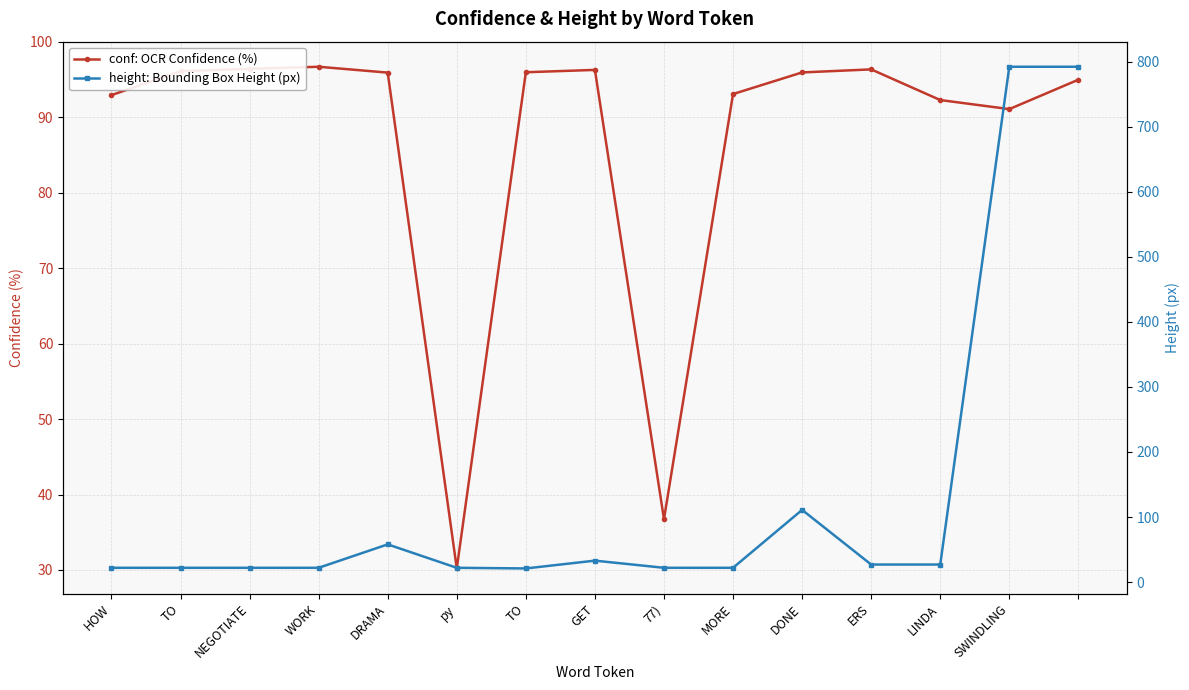

Which series changed the most between TO and MORE?

conf: OCR Confidence (%)